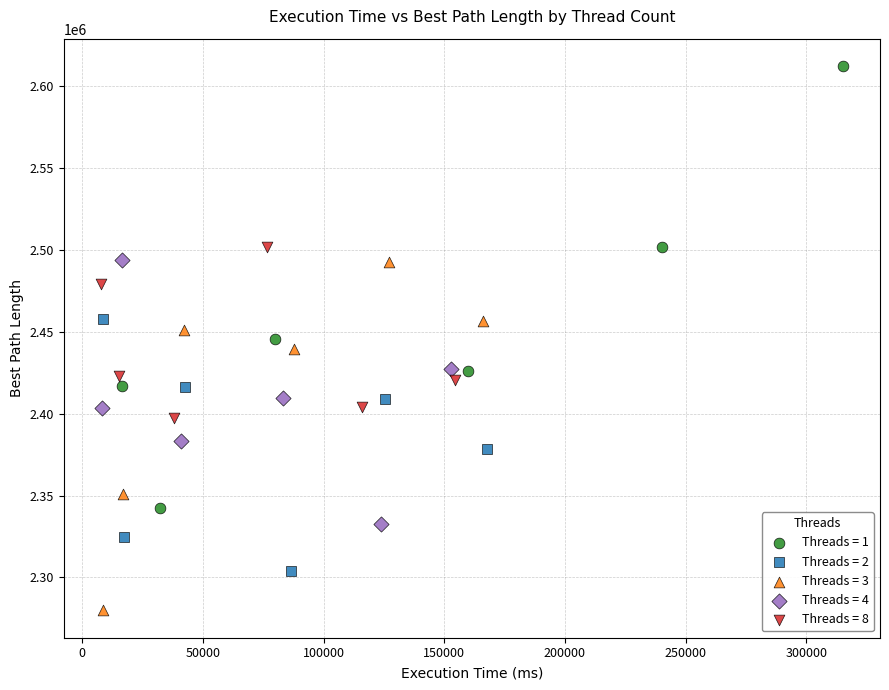

Which series contains the lowest Y value?

Threads = 3